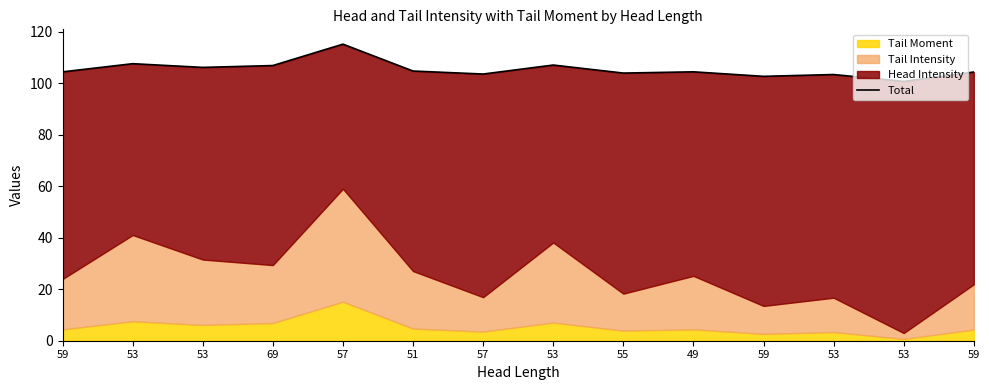

What is the greatest value displayed?

115.1